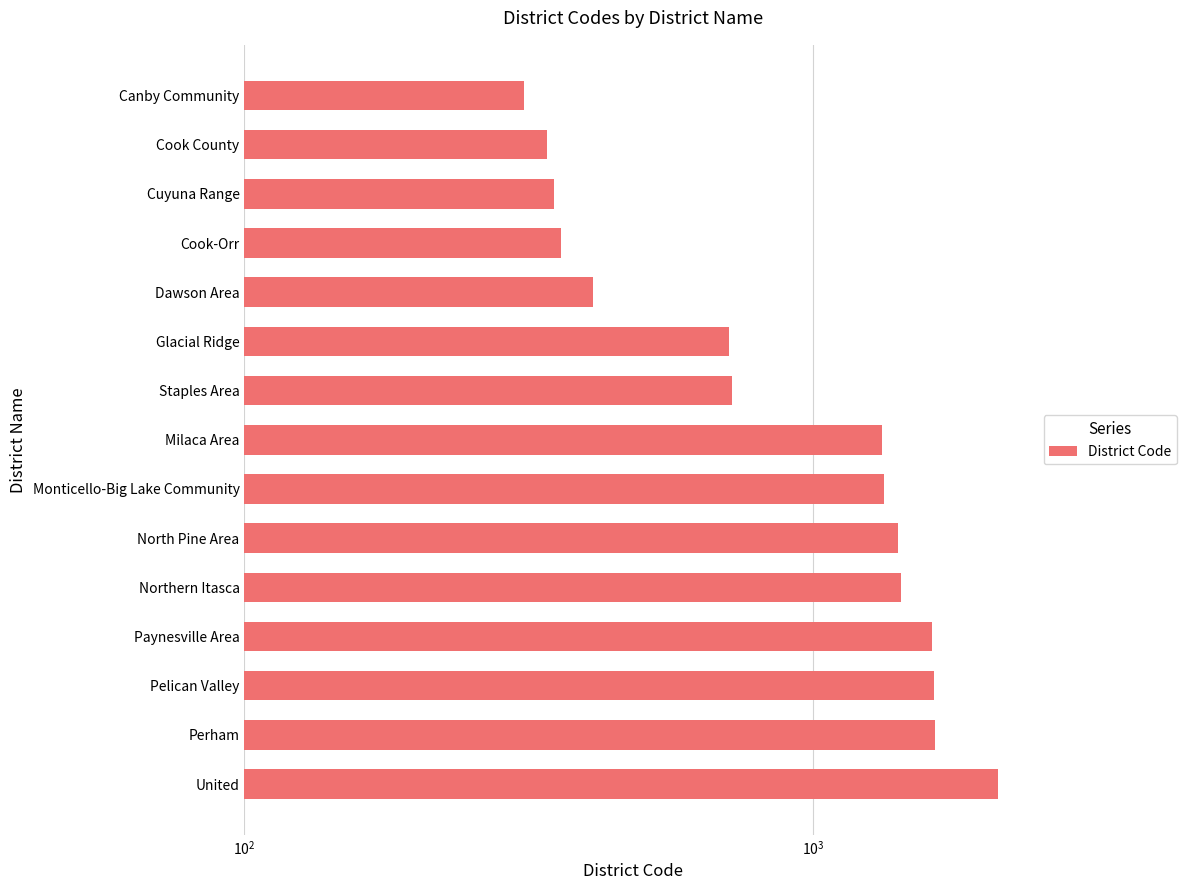

What is the ratio of the value at Northern Itasca to the value at Glacial Ridge?

2.0